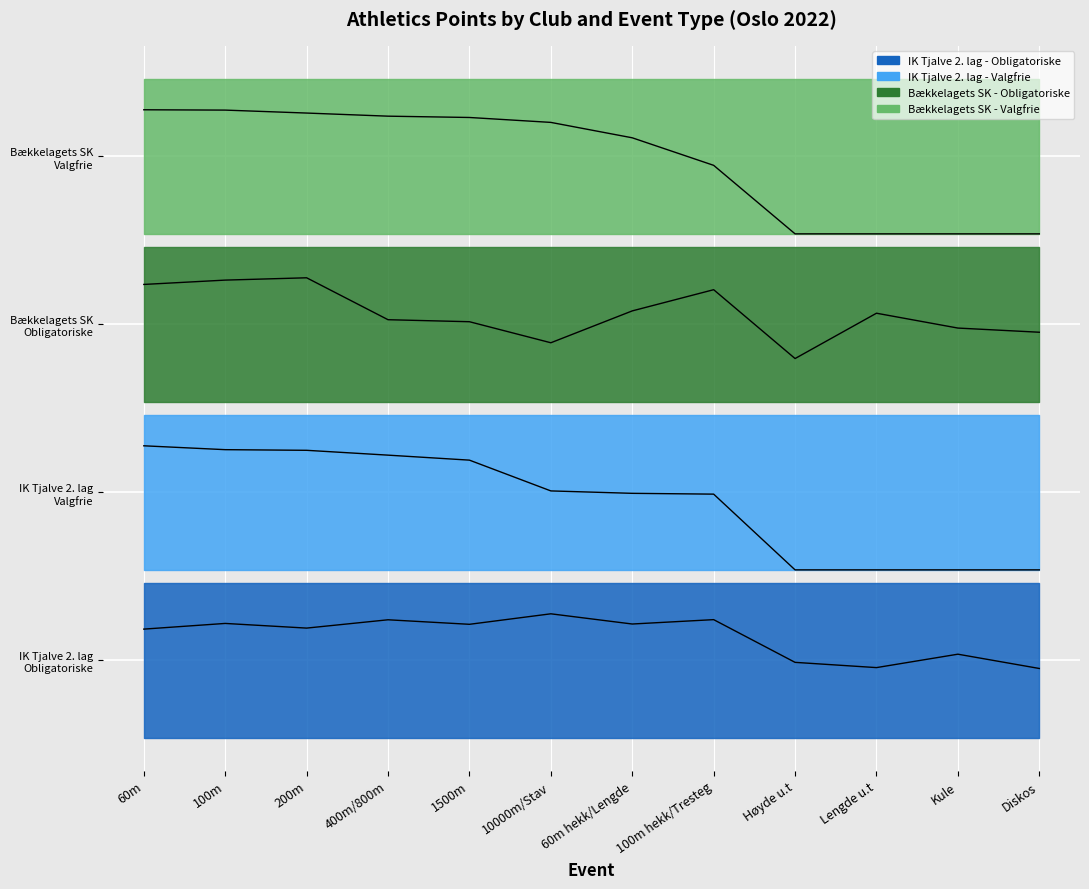

At which category does the chart reach its peak across all series?

60m